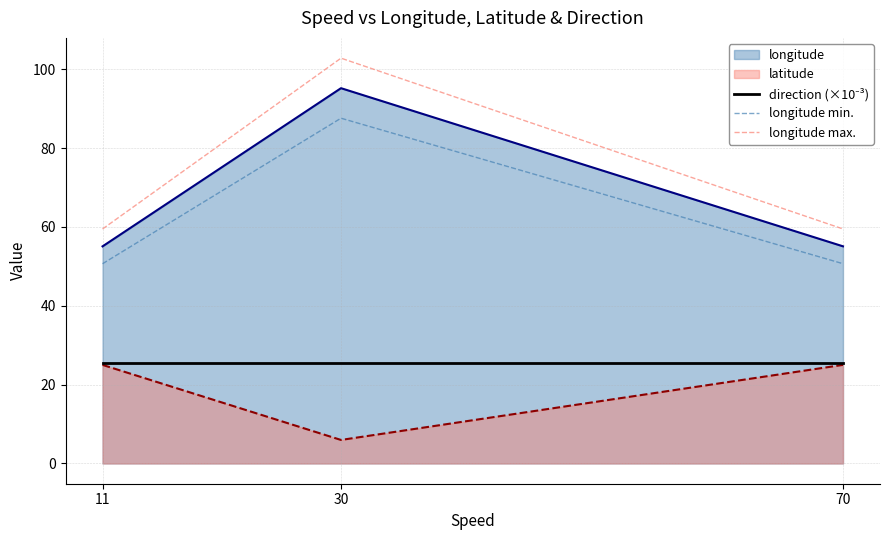

The value of longitude max. at 30 is 102.8. True or false?

True